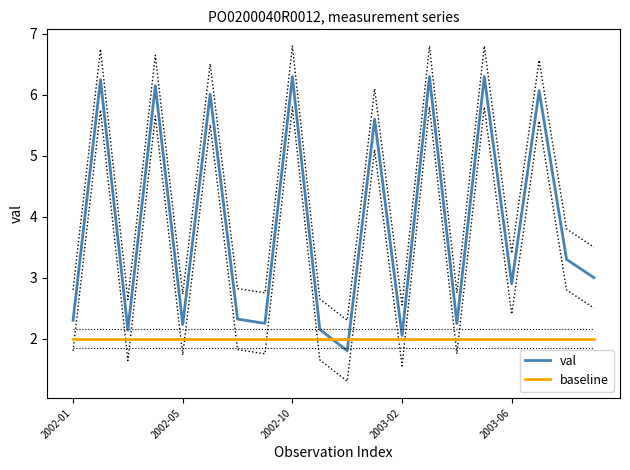

What are all the series names shown in the legend?

val, baseline